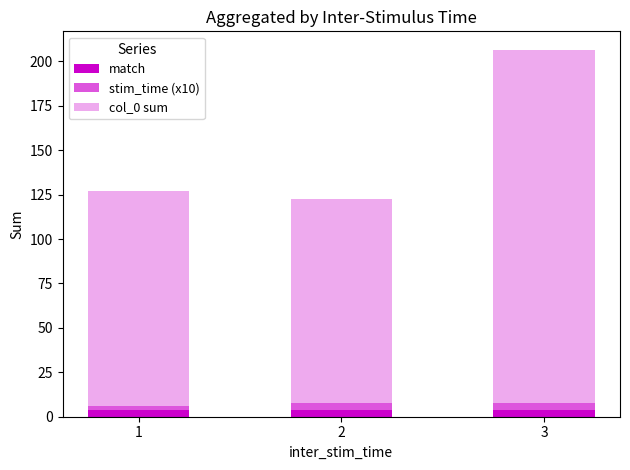

Reading left to right, list the values for the match series.

1=4.0	2=4.0	3=4.0